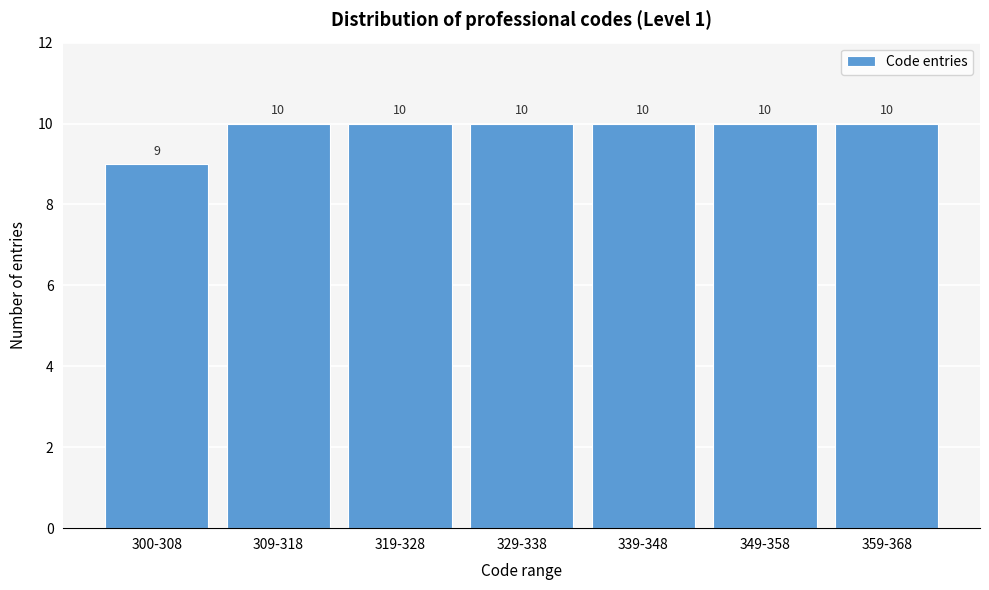

Reading right to left, transcribe all the data shown in this chart.

359-368=10	349-358=10	339-348=10	329-338=10	319-328=10	309-318=10	300-308=9